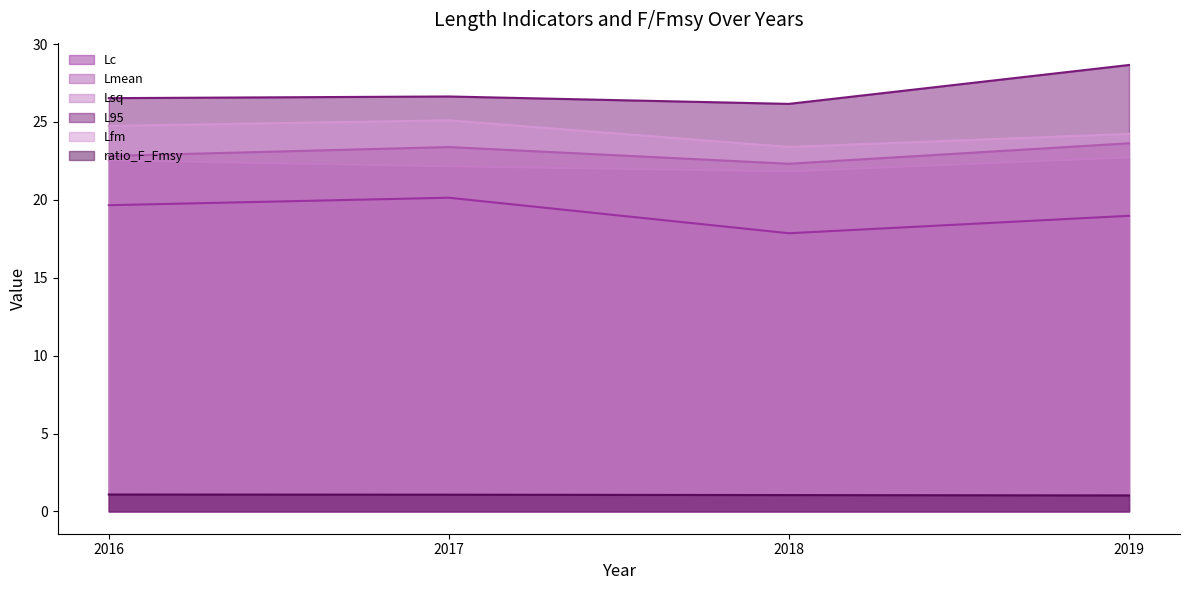

True or false: ratio_F_Fmsy and L95 cross at least once.

False